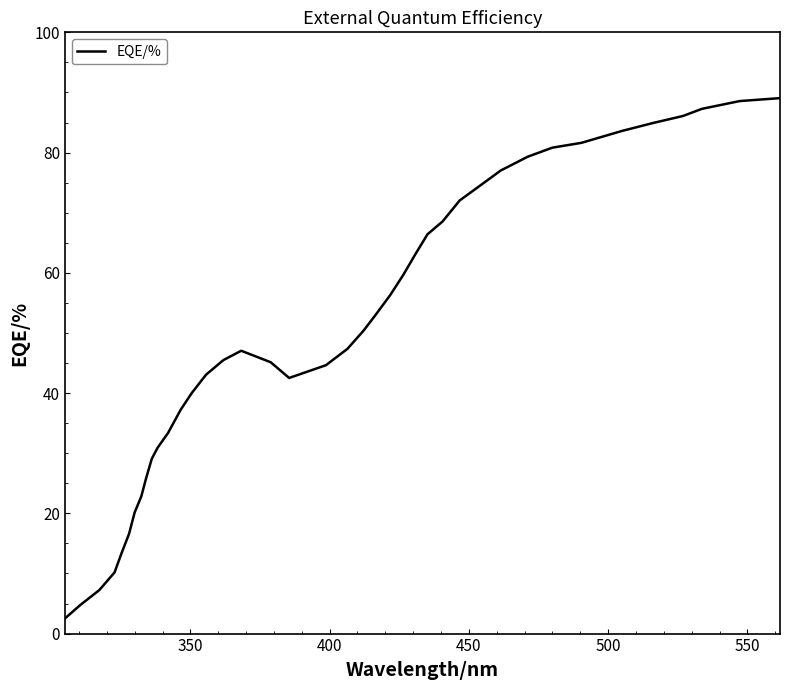

What is the minimum value shown in the chart?

2.5